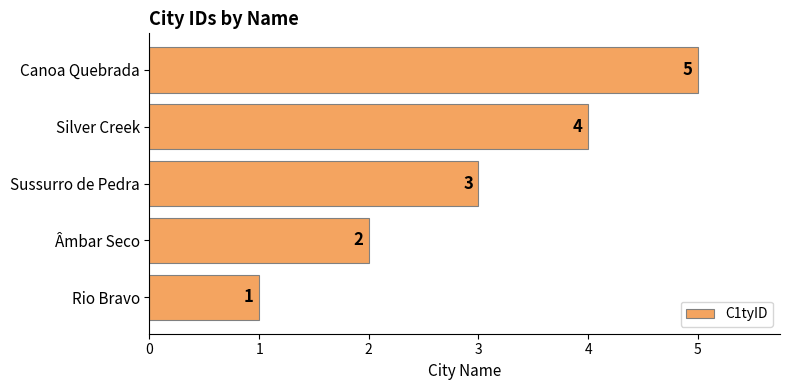

List the labels in order of value, largest first.

Canoa Quebrada, Silver Creek, Sussurro de Pedra, Âmbar Seco, Rio Bravo